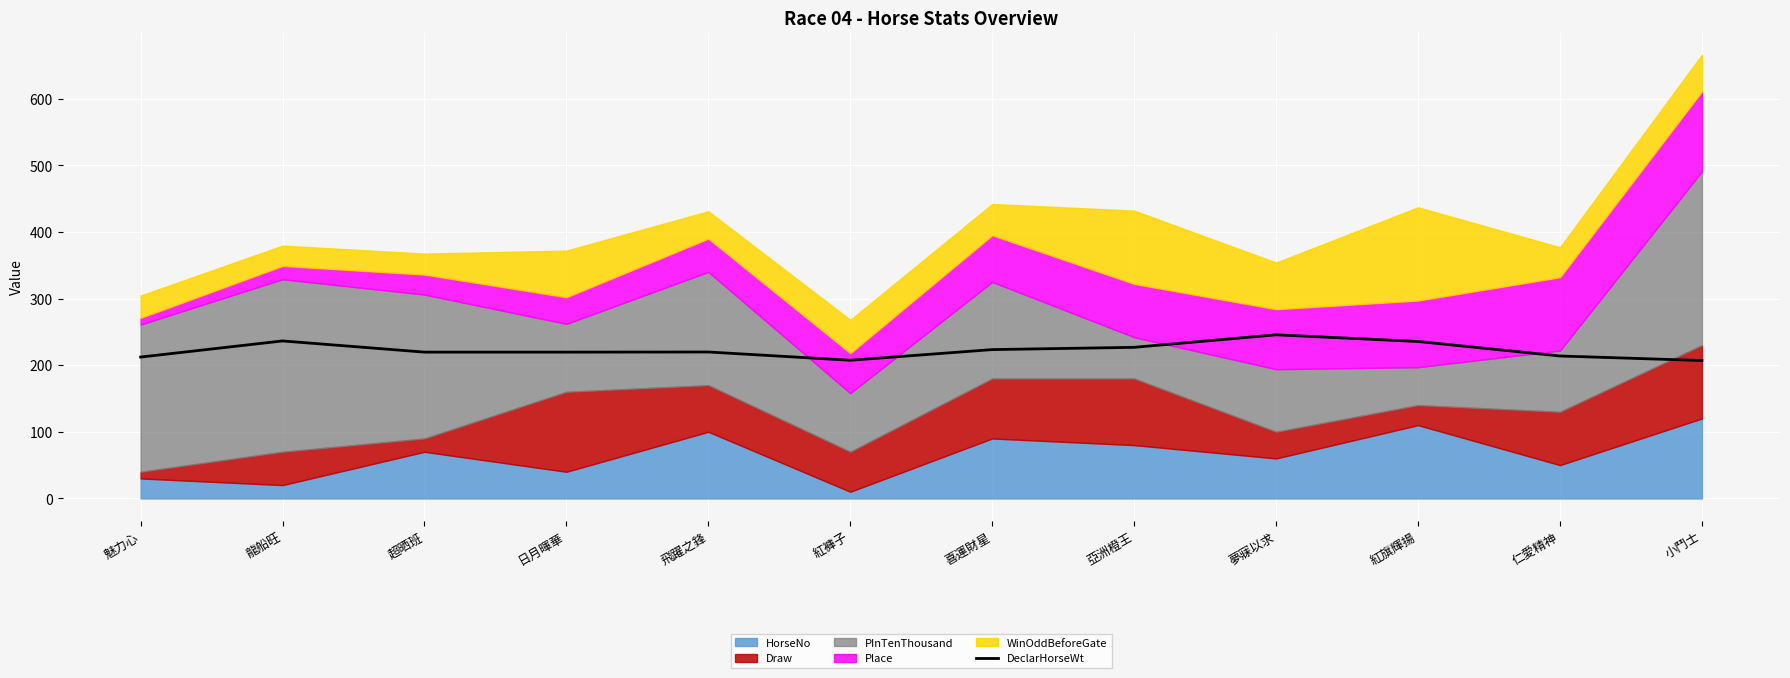

Rank the categories by value from highest to lowest.

夢寐以求, 龍船旺, 紅旗輝揚, 亞洲橙王, 喜運財星, 飛躍之鋒, 超晒班, 日月暉華, 仁愛精神, 魅力心, 紅褲子, 小鬥士